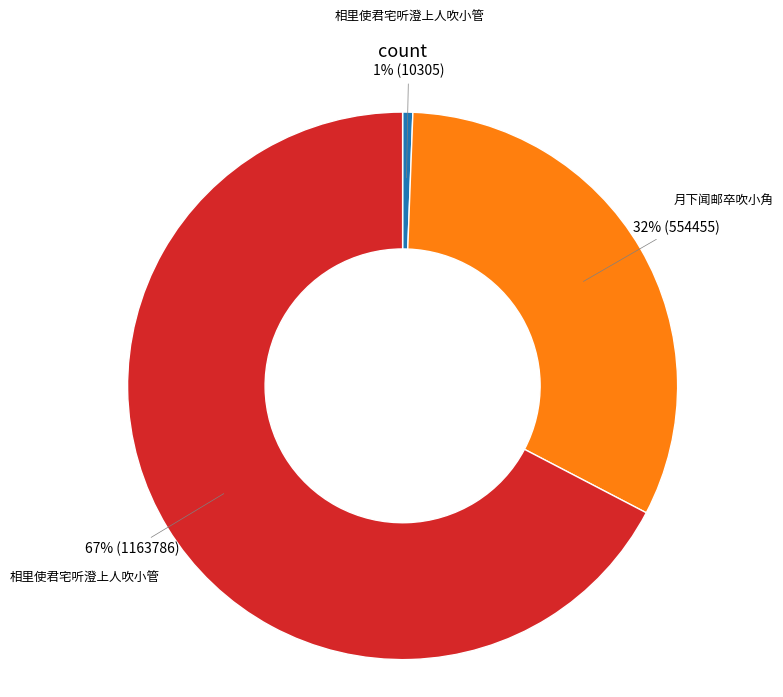

To the nearest percent, what is the average slice percentage?

33%